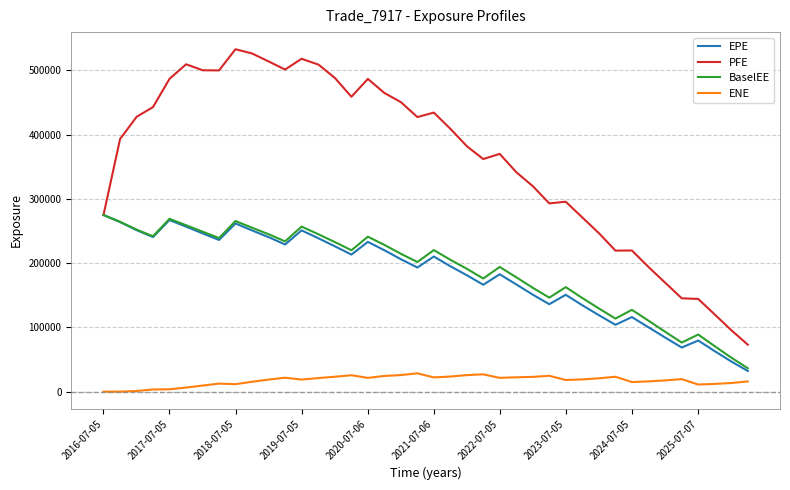

True or false: ENE and EPE intersect in this chart.

False